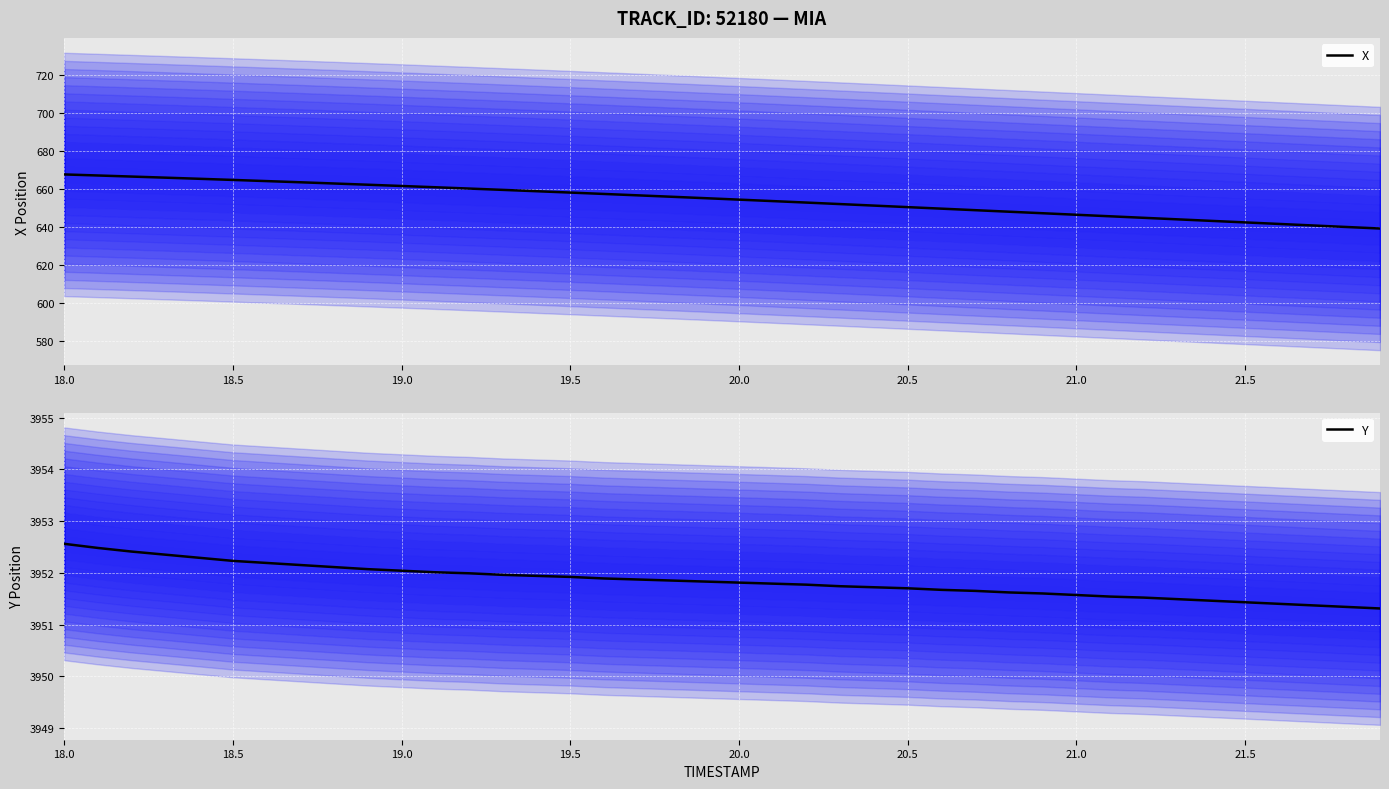

True or false: X and Y intersect in this chart.

False